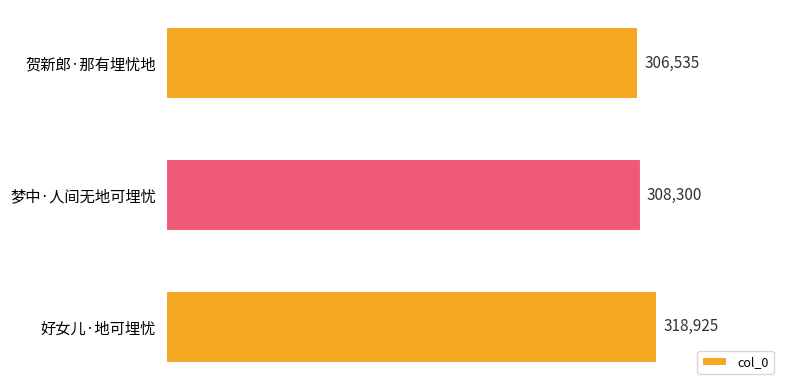

List the labels in order of value, largest first.

好女儿·地可埋忧, 梦中·人间无地可埋忧, 贺新郎·那有埋忧地